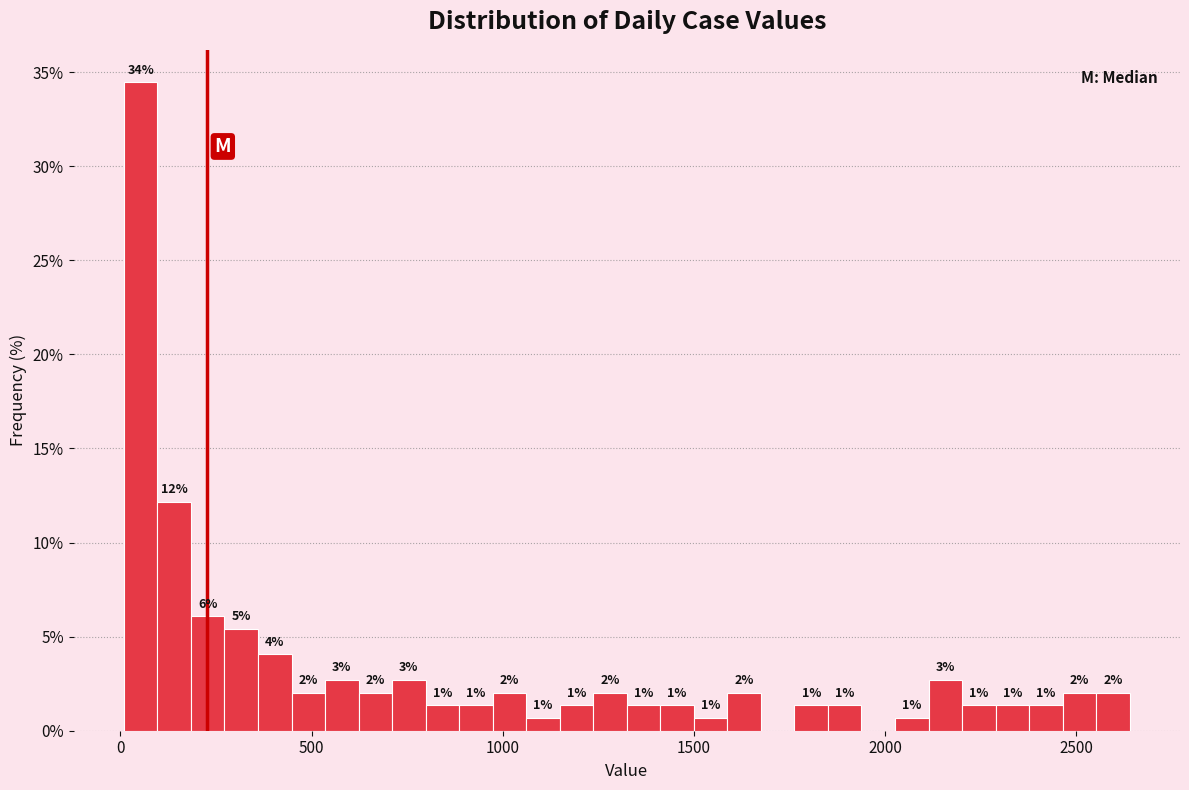

Around what value on the x-axis is the tallest bar? Give the approximate position of its centre, as read against the axis.

50